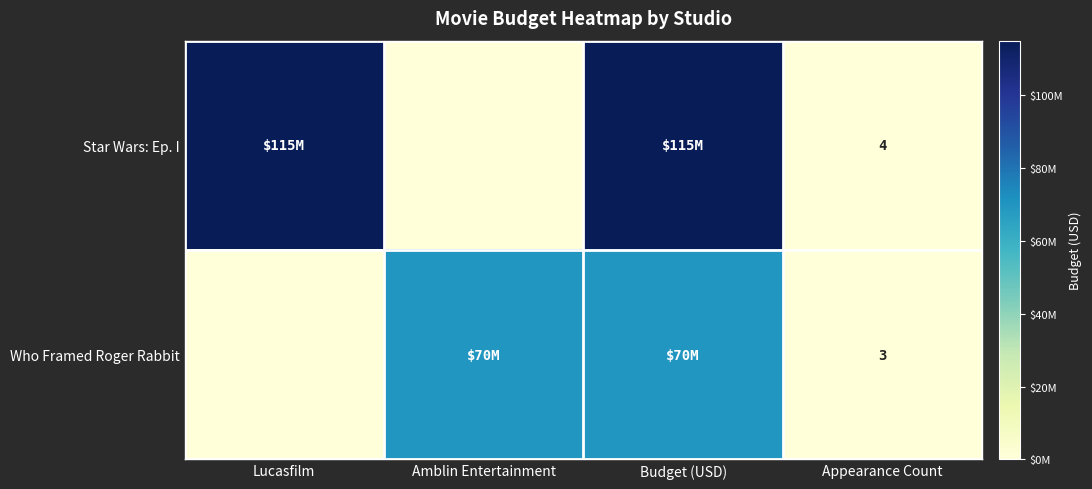

Between Appearance Count and Lucasfilm, which is larger?

Lucasfilm